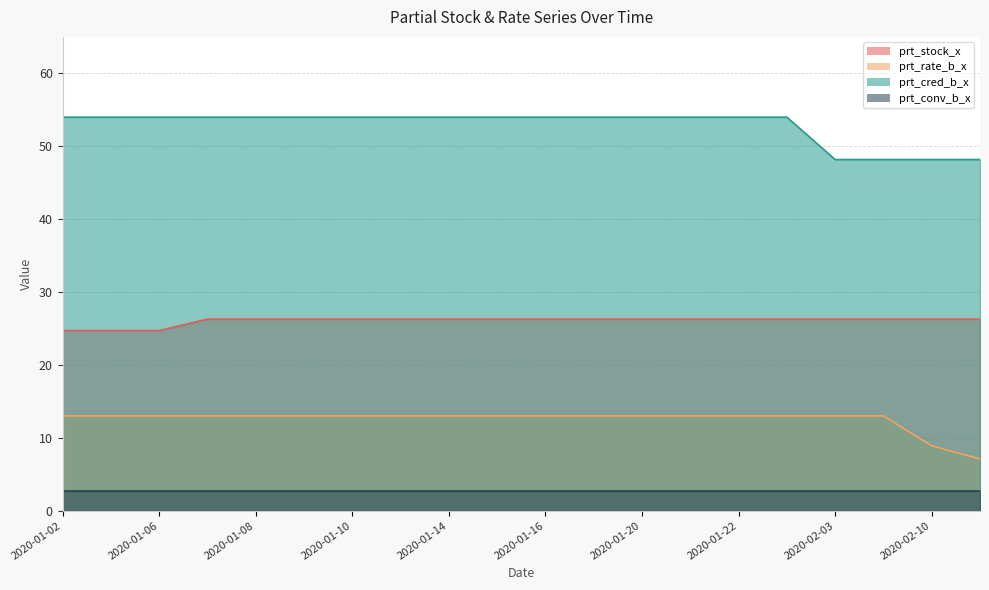

How many data points in prt_cred_b_x are less than 53?

4